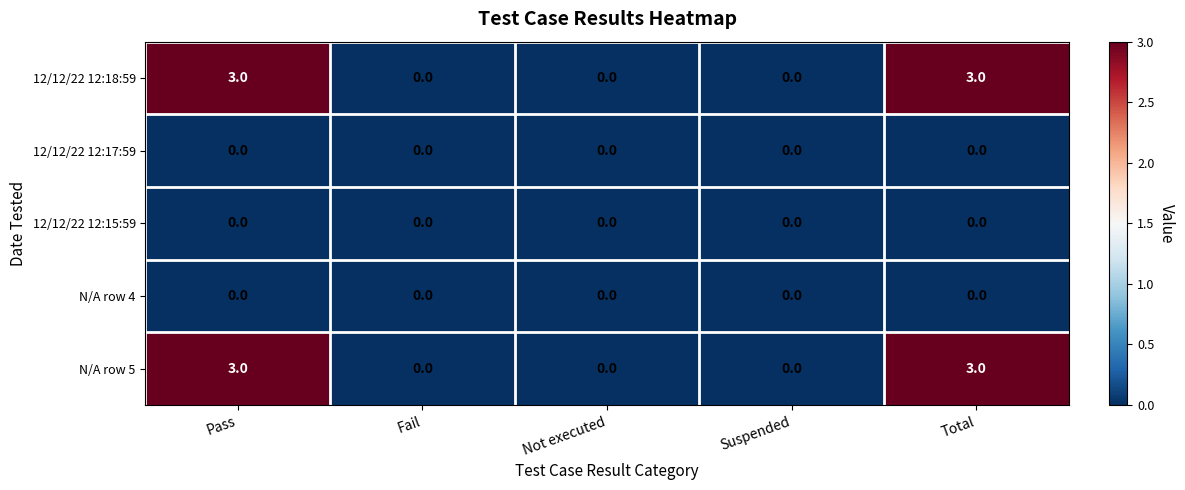

What is the total value across all series at Total?

6